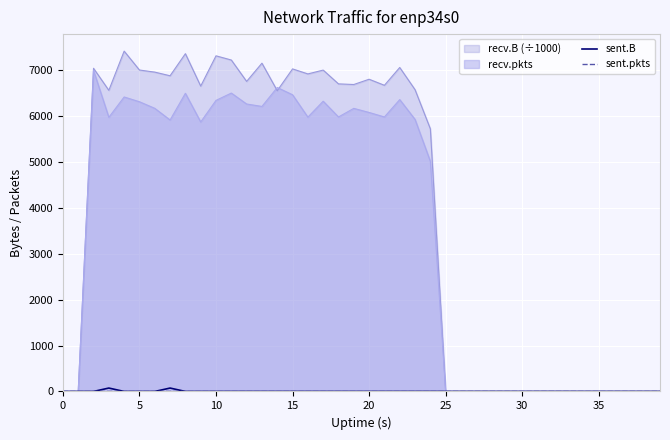

Which series has the largest range (max minus min)?

recv.B (÷1000)